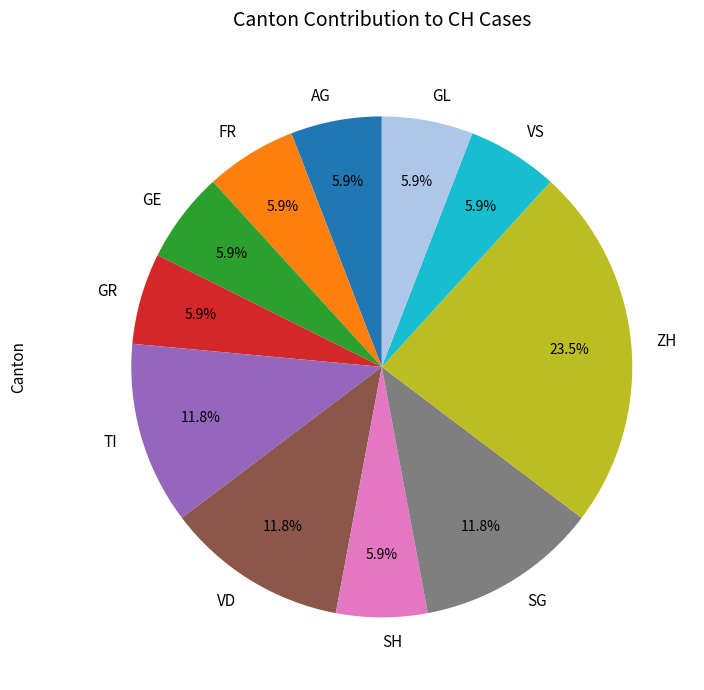

Between GL and VD, which is larger?

VD